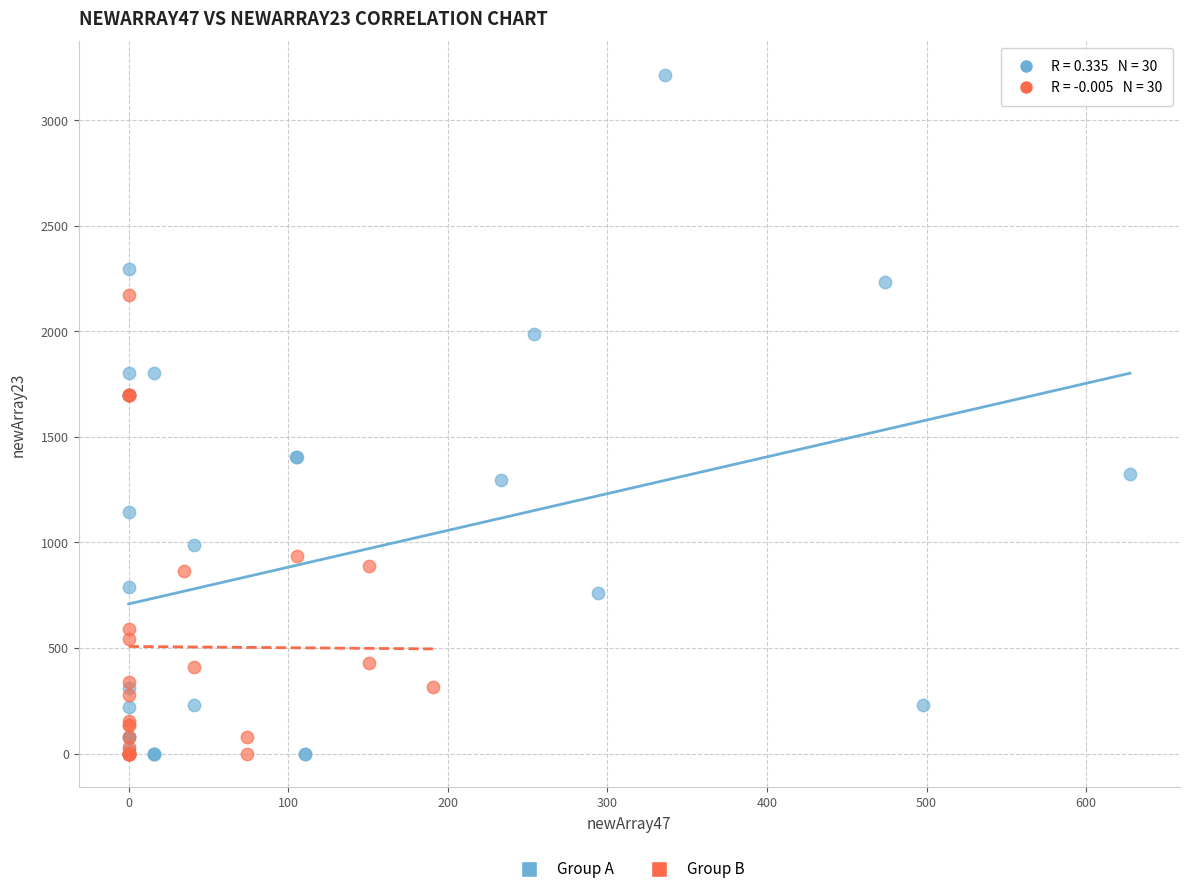

Which series reaches the maximum Y coordinate?

Group A